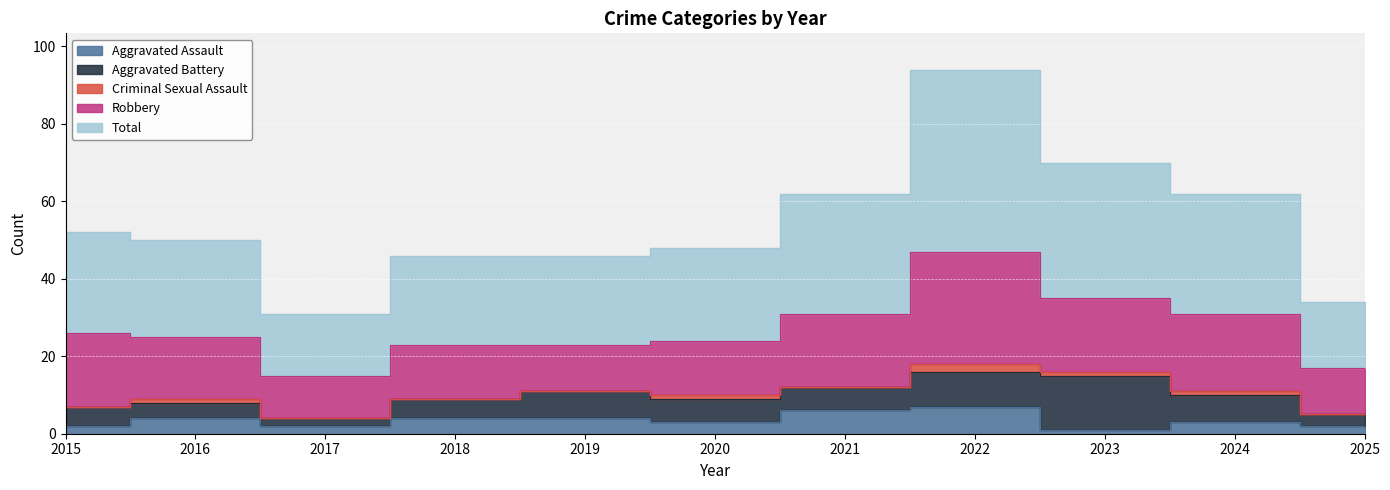

How many lines are shown in the chart?

5